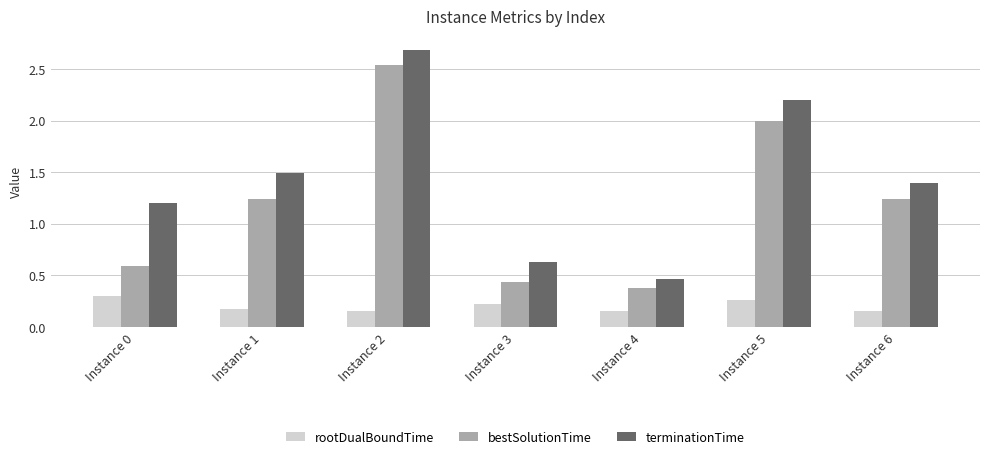

What is the value of the terminationTime bar at the 7th from the left?

1.4